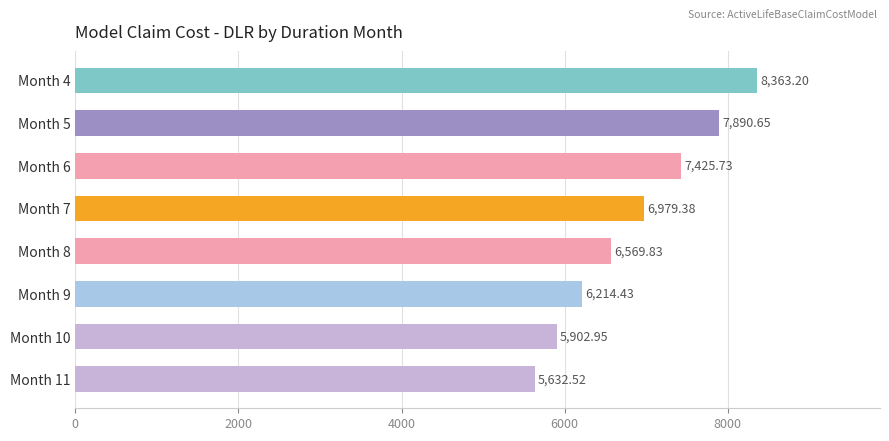

What is the change in value from Month 5 to Month 9?

-1676.2